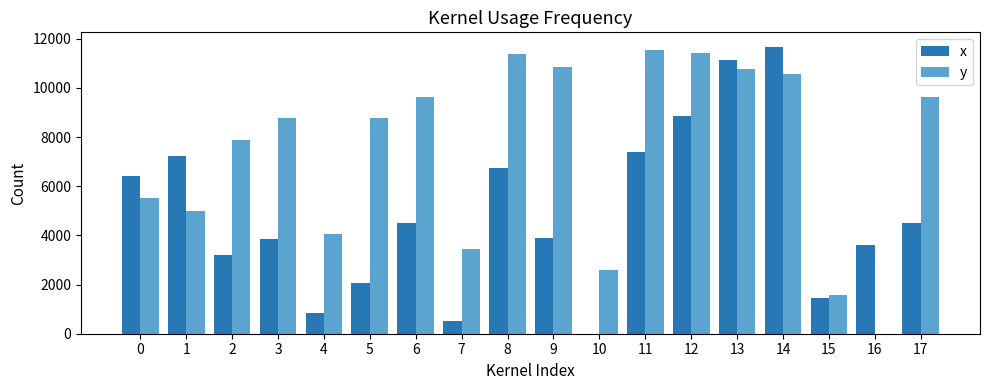

True or false: x has a value of 10134 at 1.

False